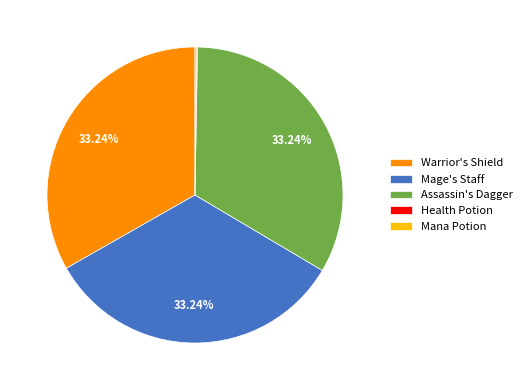

Approximately how many times larger is the value at Mage's Staff compared to Assassin's Dagger?

1.0